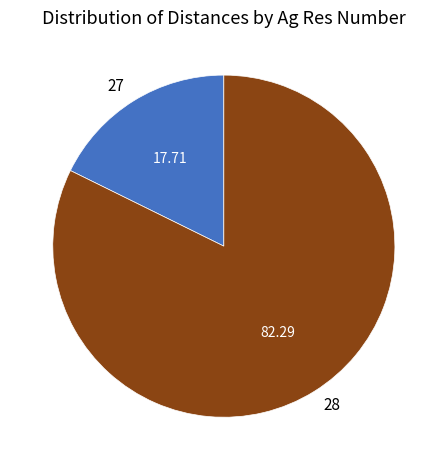

How many segments does this pie chart have?

2